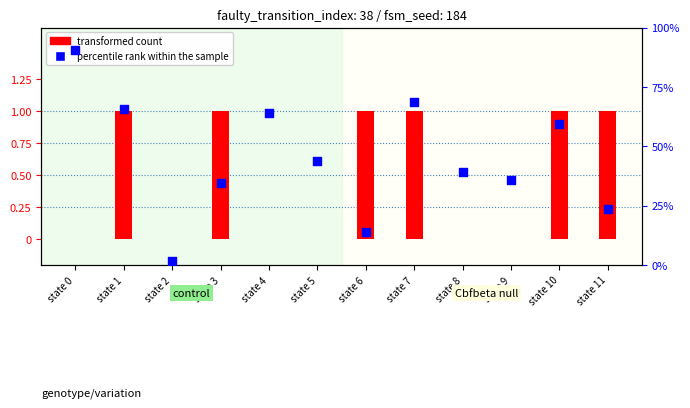

Which series has the largest total across all categories?

percentile rank within the sample